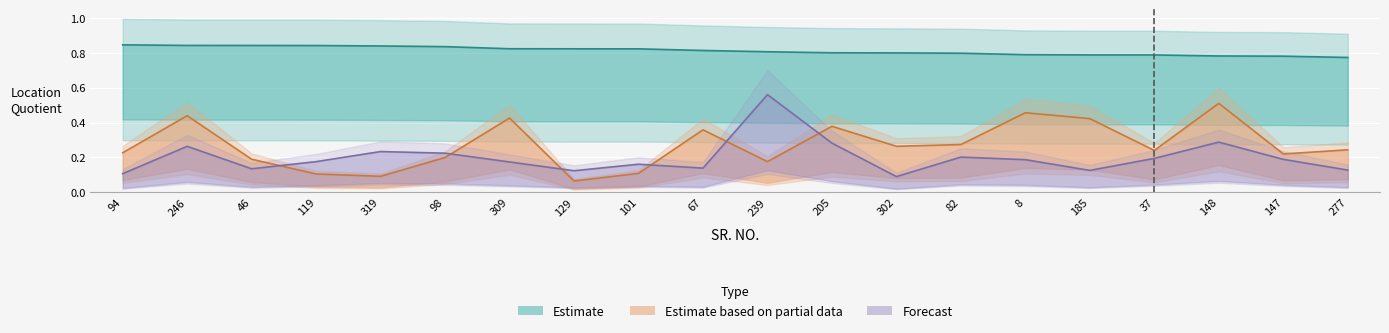

List the series in order of their peak value, lowest first.

NY - LOC QUOTIENT, RANDOM VALUE